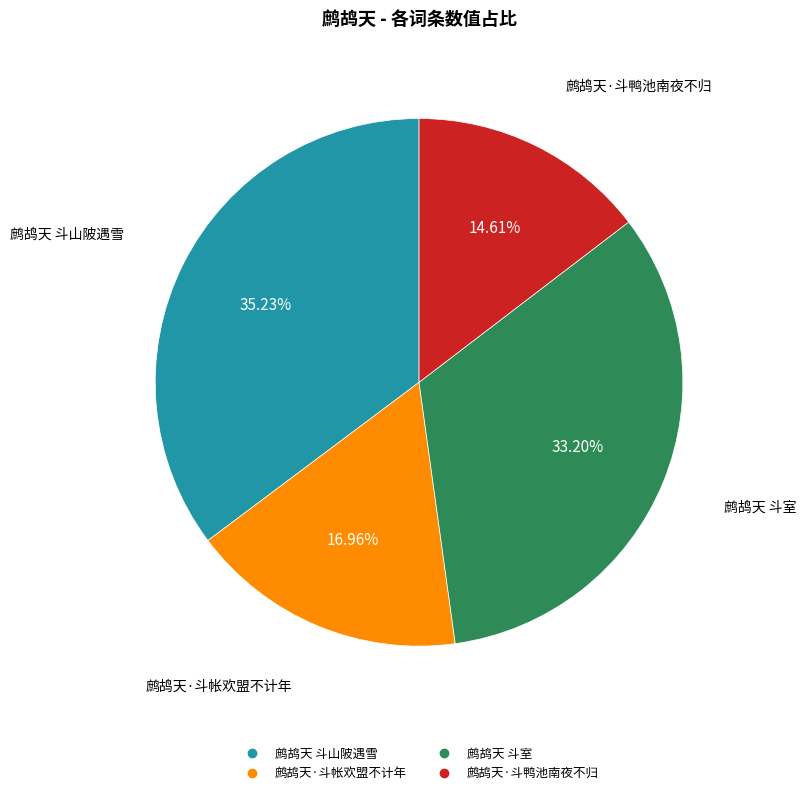

Does 鹧鸪天 斗山陂遇雪 represent more than half of the total?

No